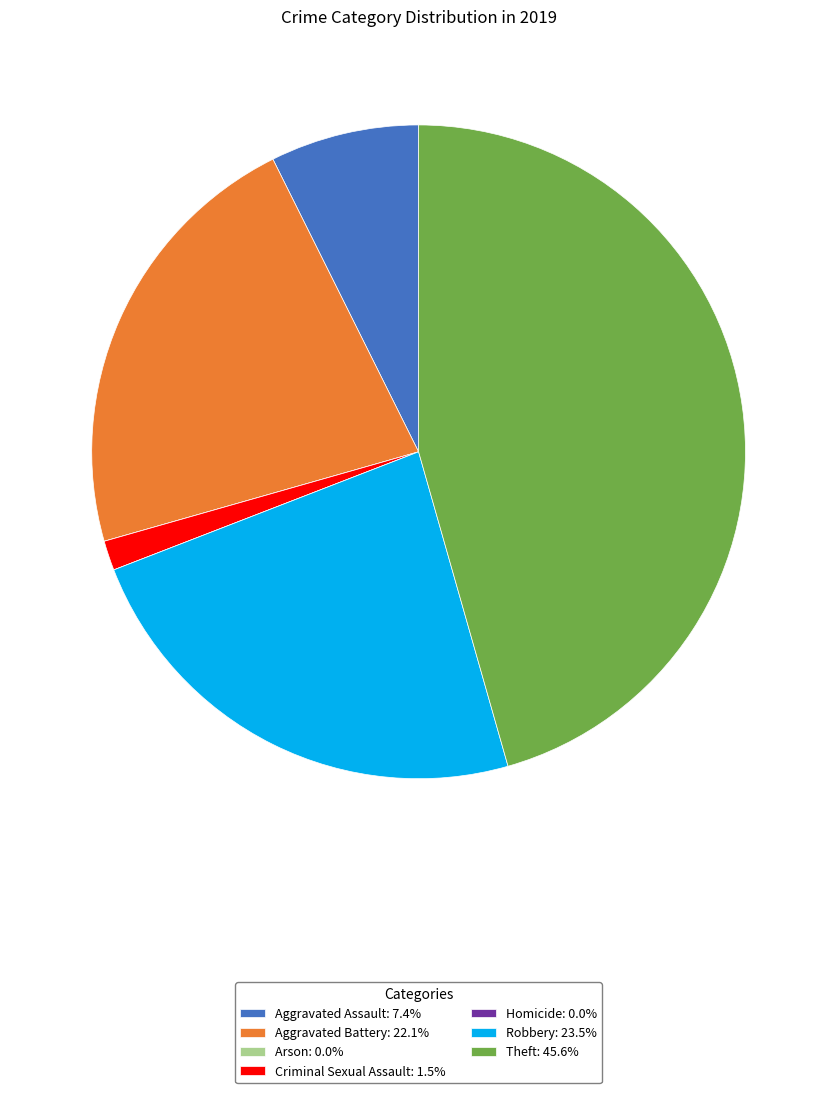

Is Aggravated Assault: 7.4% the majority of the pie?

No